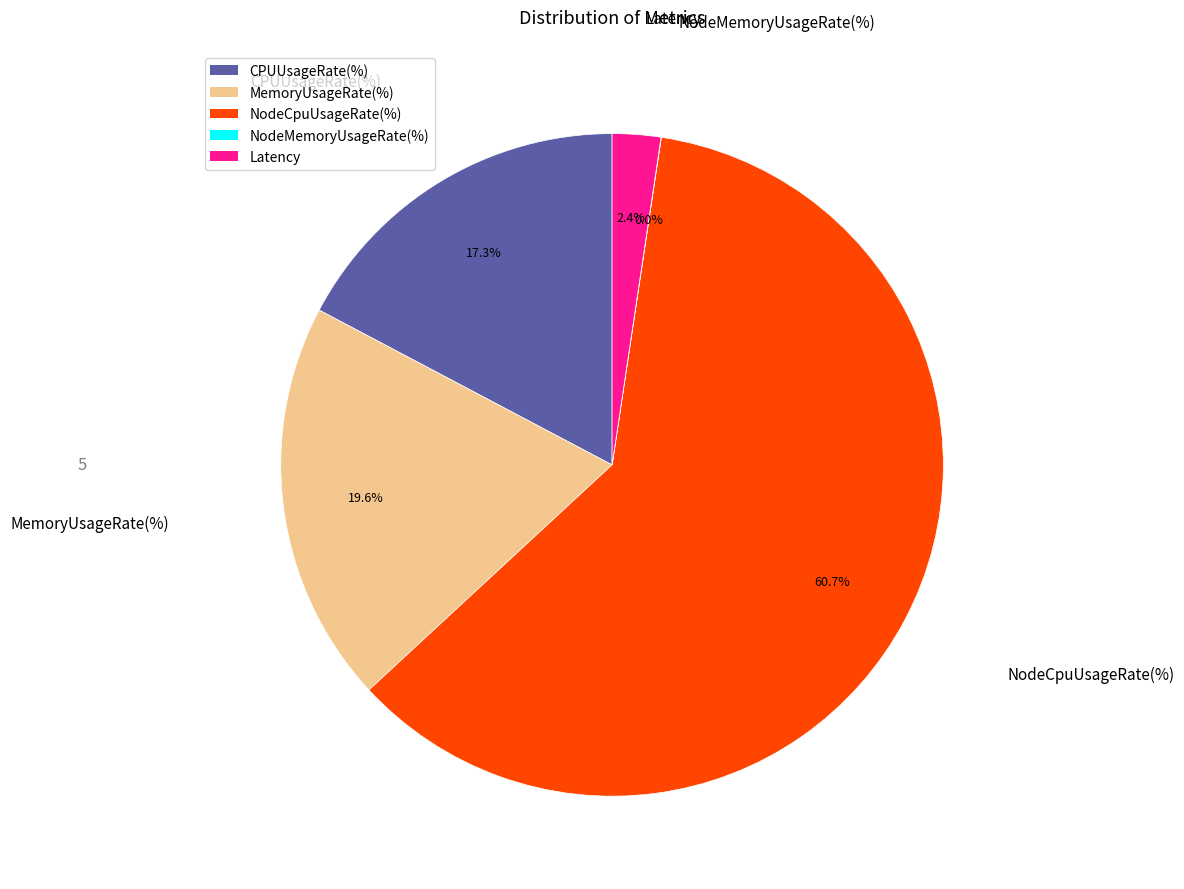

True or false: CPUUsageRate(%) accounts for 72% of the total.

False